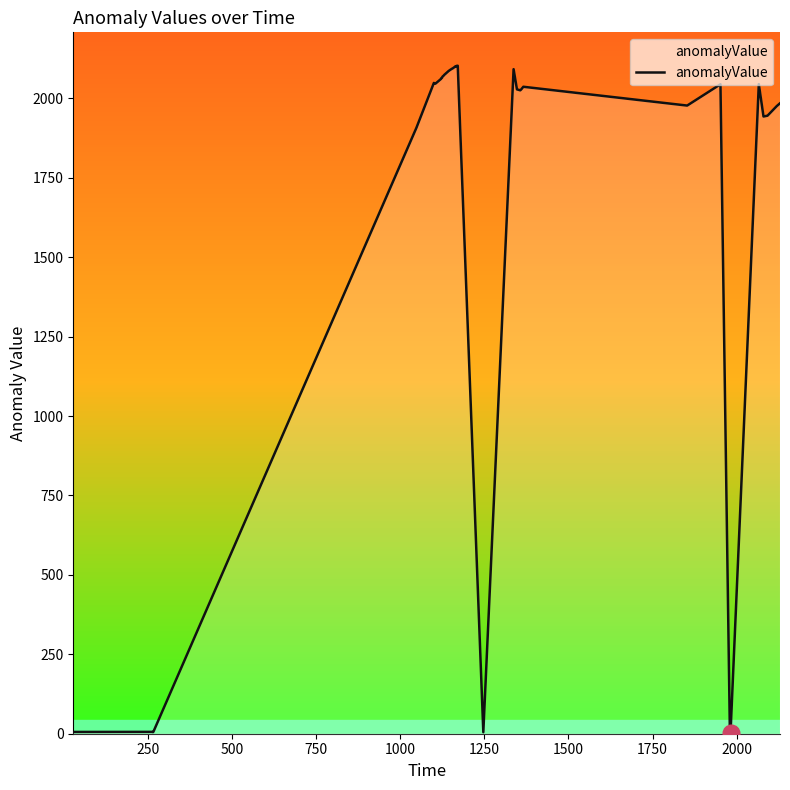

What is the difference between the maximum and minimum values?

2098.8